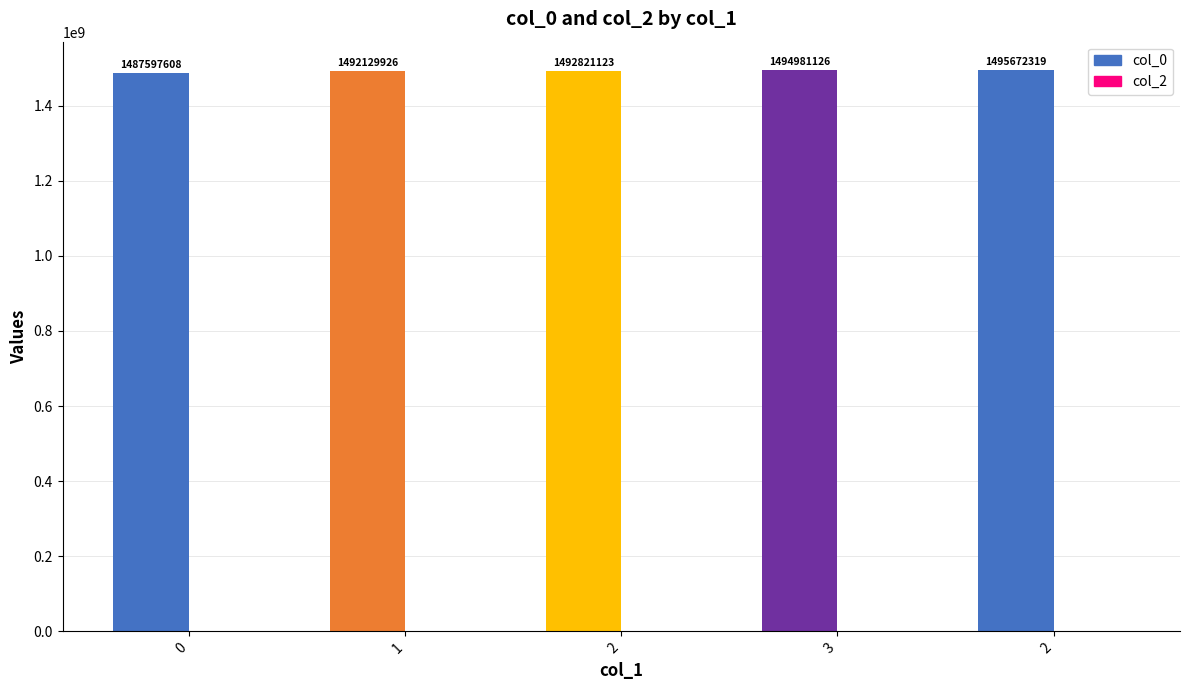

What are all the series names shown in the legend?

col_0, col_2